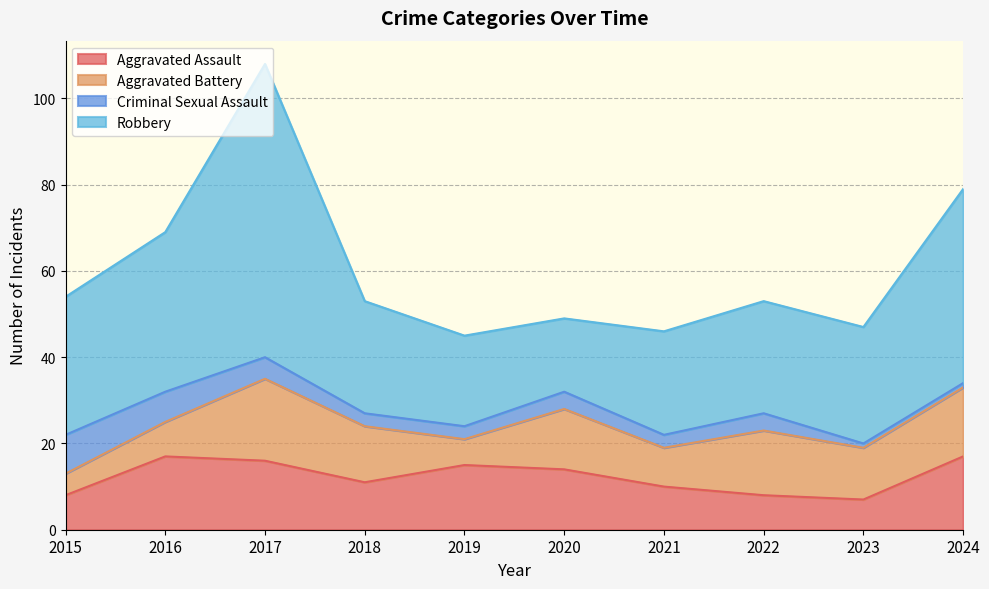

In Aggravated Battery, how many points are lower than both neighbors (excluding endpoints)?

3